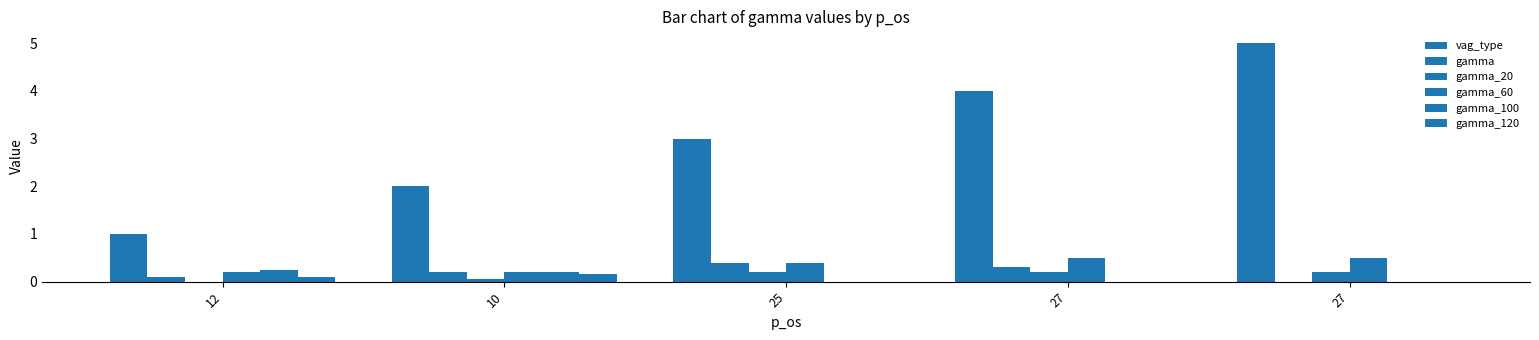

Are the bars horizontal?

No